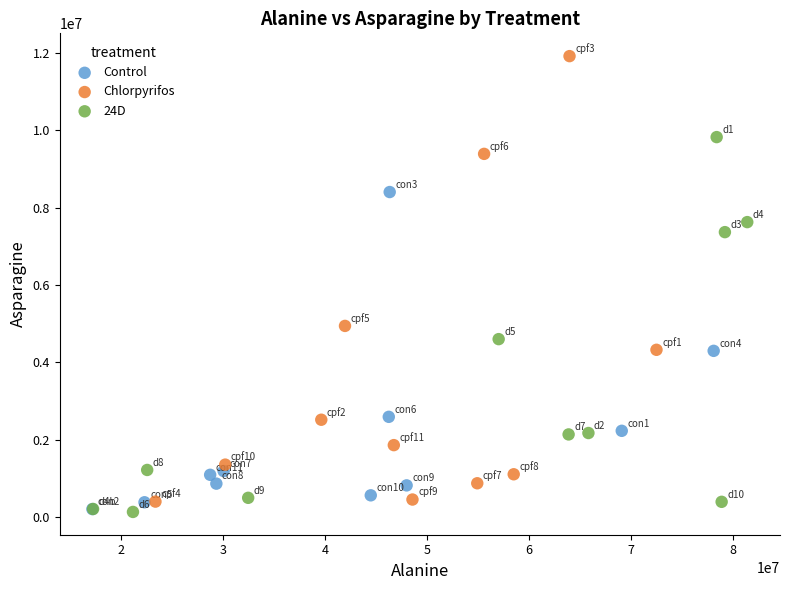

Which series reaches the maximum Y coordinate?

Chlorpyrifos